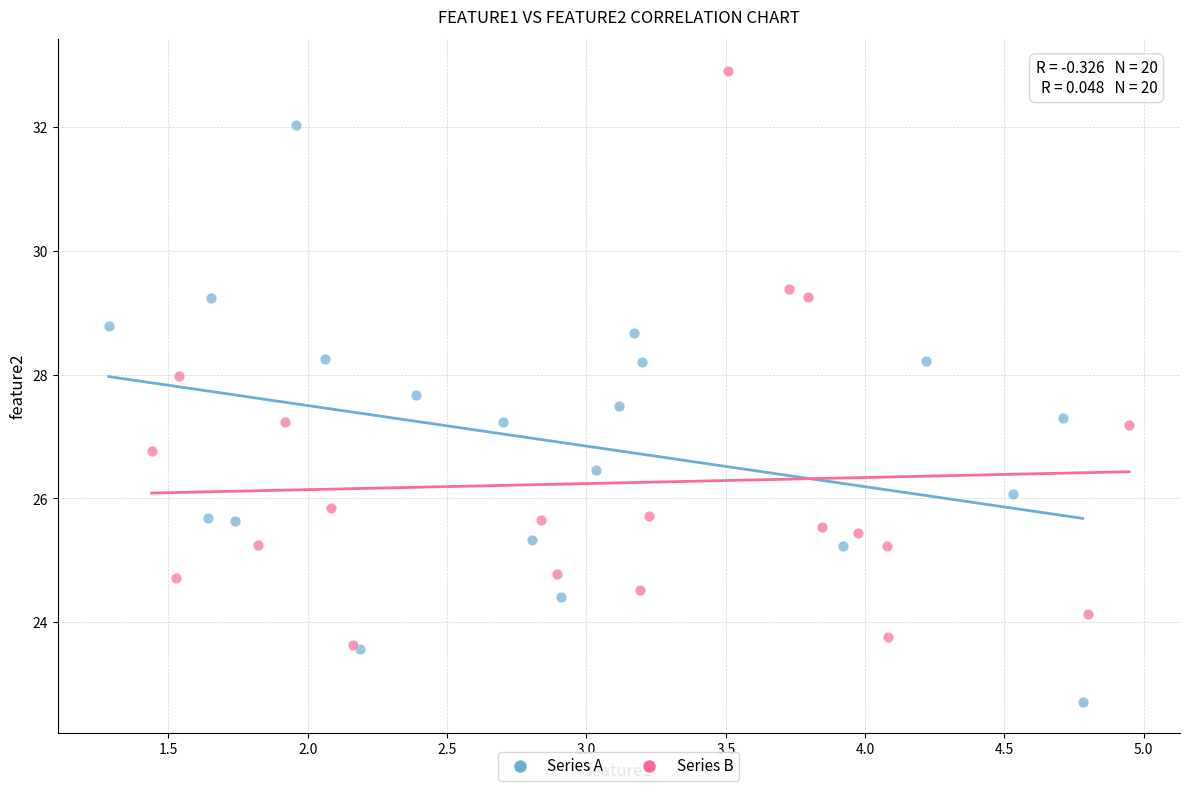

Which series reaches the minimum Y coordinate?

Series A